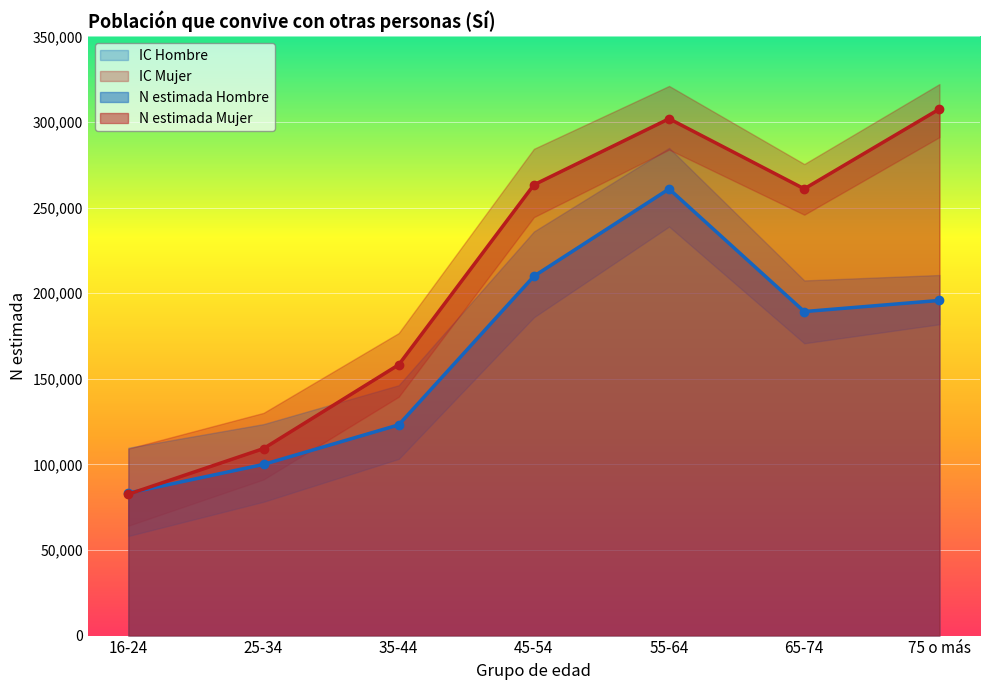

What position from the left is 65-74?

6